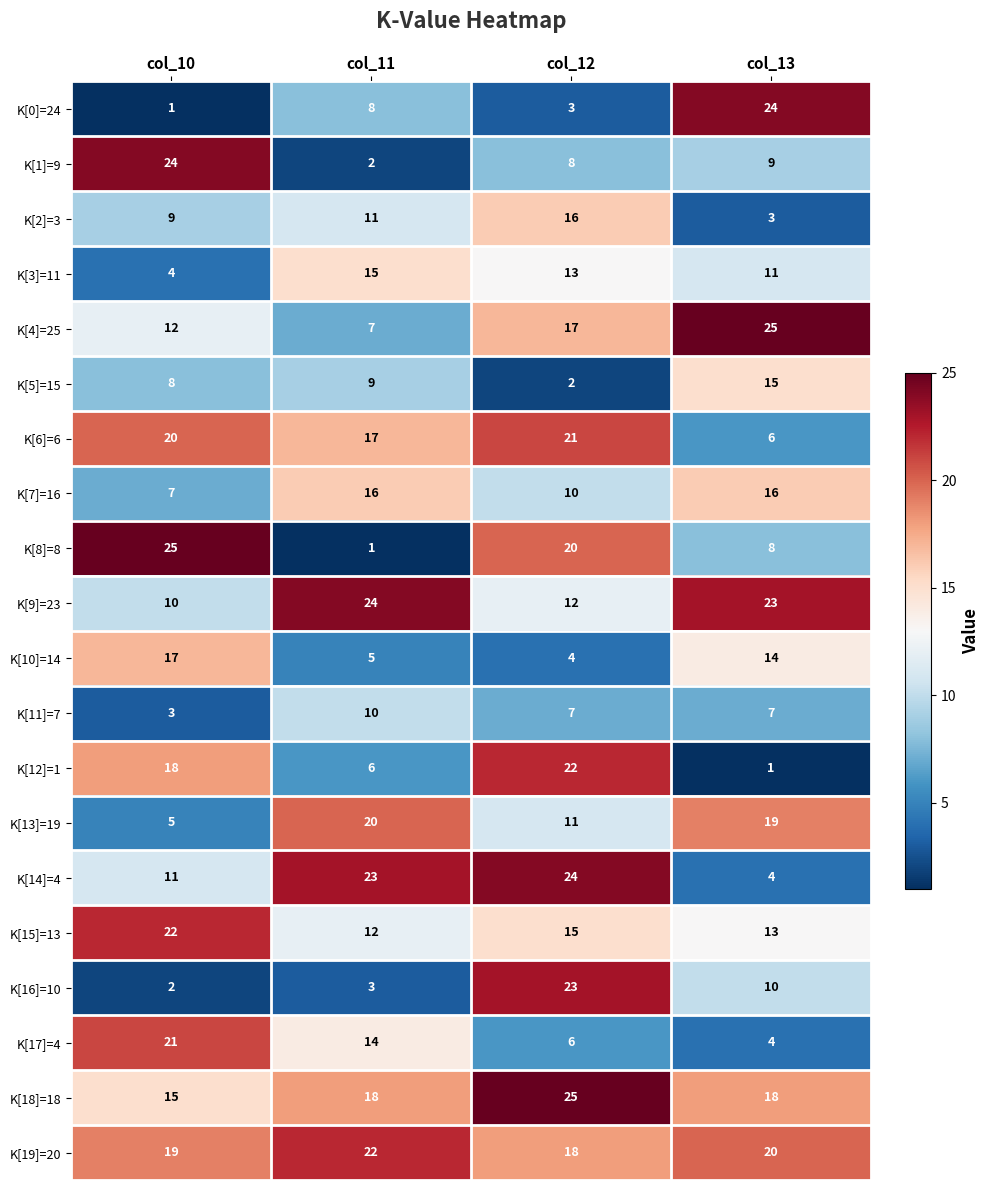

Which series has the widest spread of values?

K[8]=8